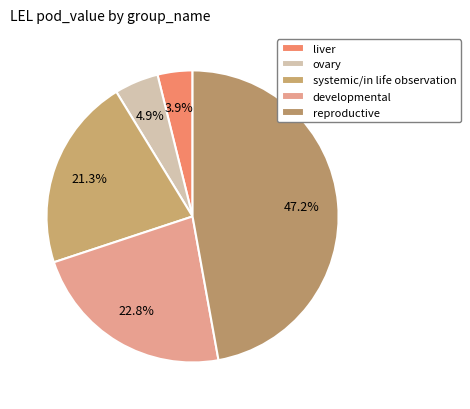

To the nearest percent, what percentage of the pie is reproductive?

47%